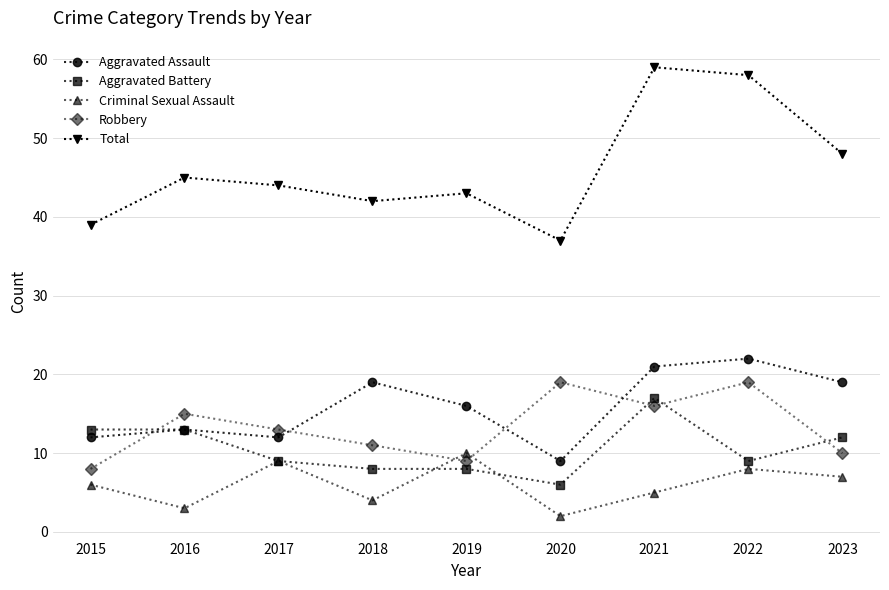

At which category does the chart reach its minimum across all series?

2020